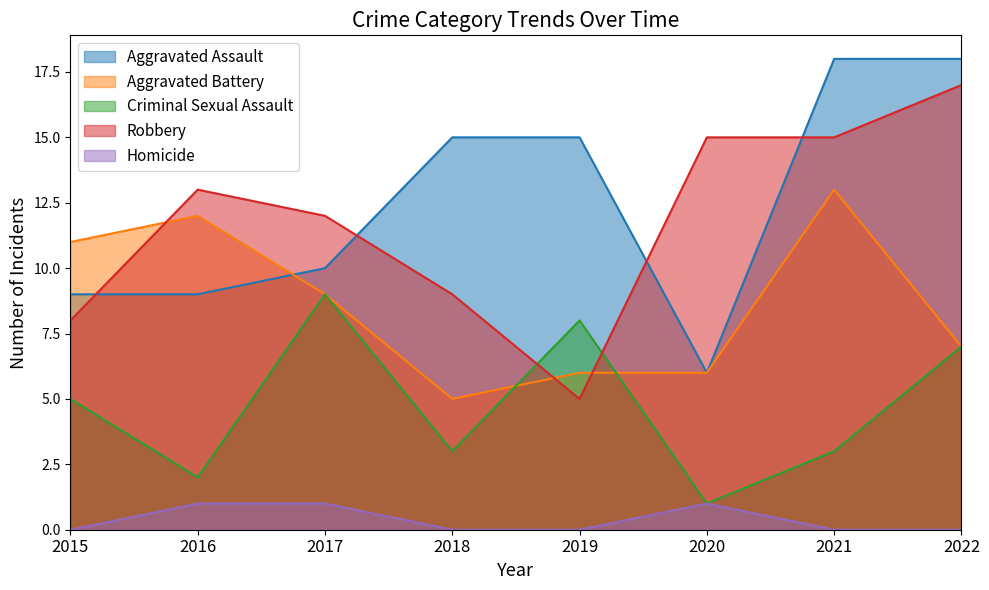

Where is Aggravated Battery nearest to the value 9?

2017